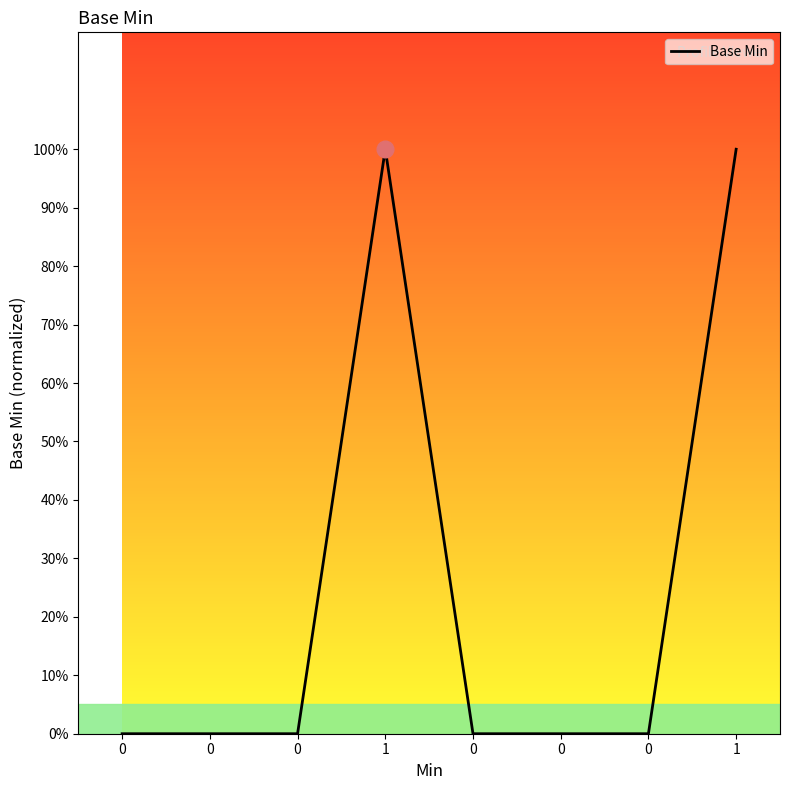

What is the maximum value shown in the chart?

1